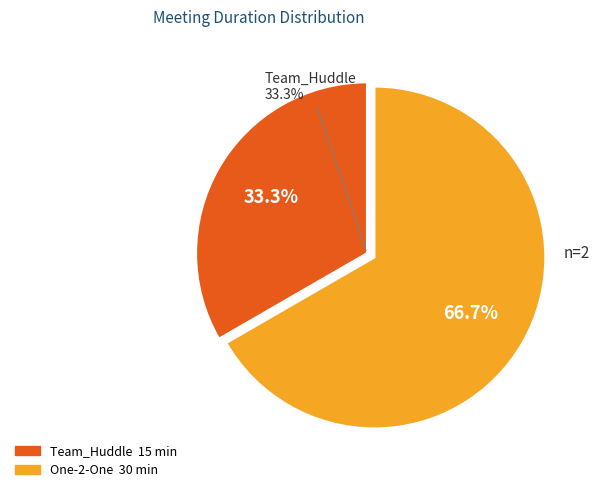

Between Team_Huddle and One-2-One, which is larger?

One-2-One